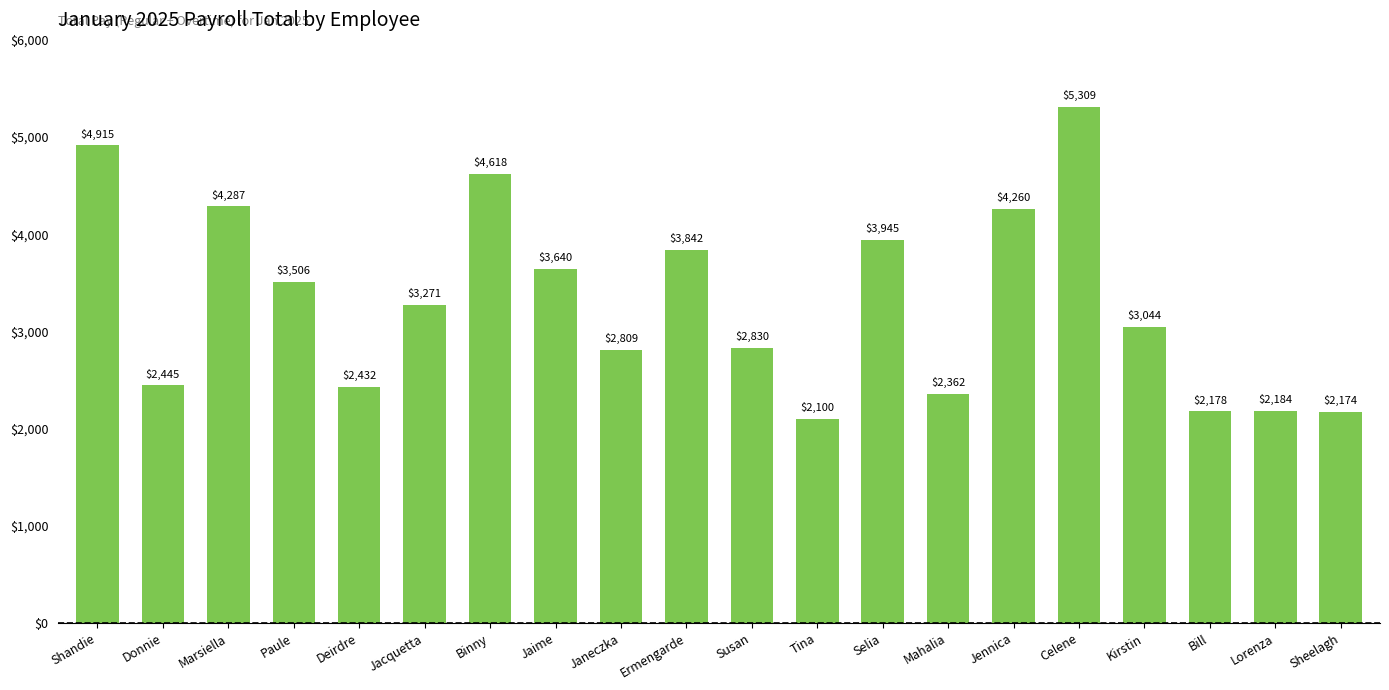

Is it true that the value at Selia is 5862.5?

False